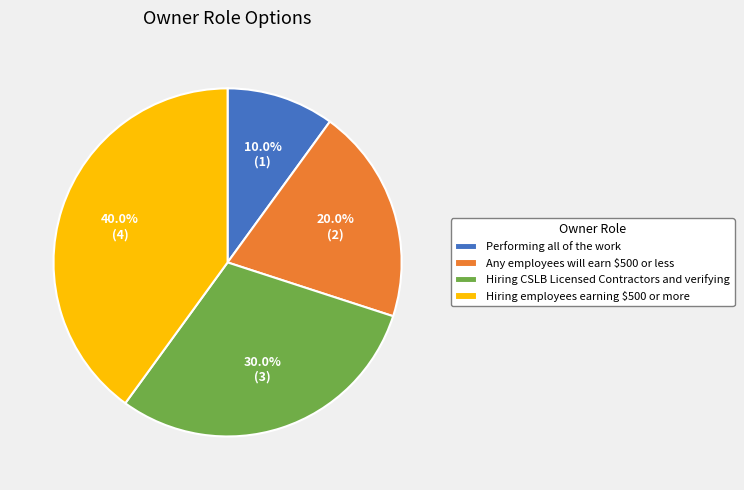

To the nearest percent, what is the difference between the Hiring CSLB Licensed Contractors and verifying and Performing all of the work slice percentages?

20%